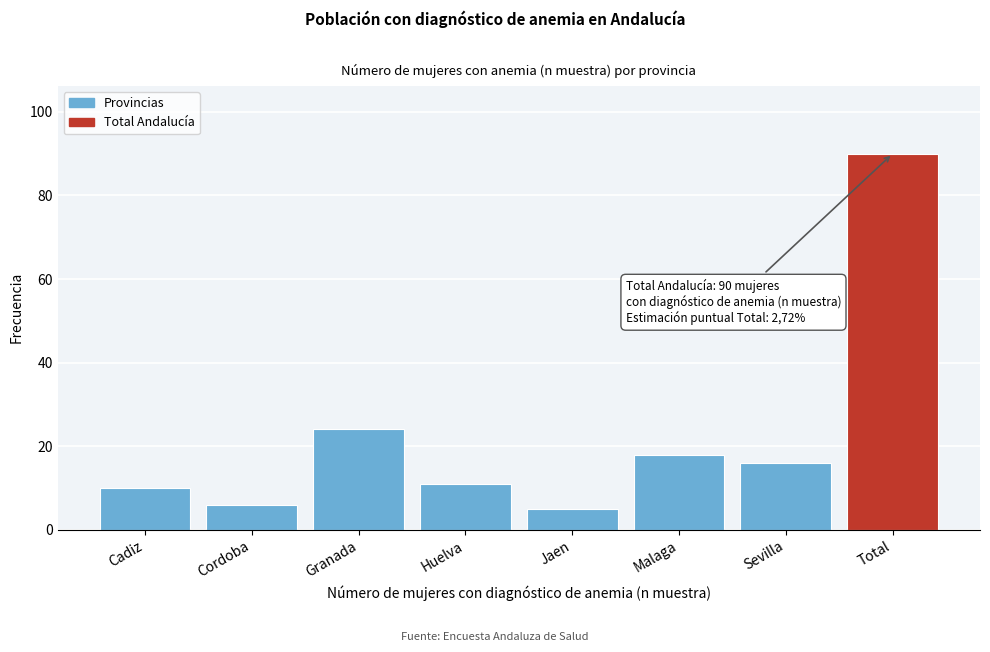

Reading right to left, extract all data points from this chart.

Total=90	Sevilla=16	Malaga=18	Jaen=5	Huelva=11	Granada=24	Cordoba=6	Cadiz=10